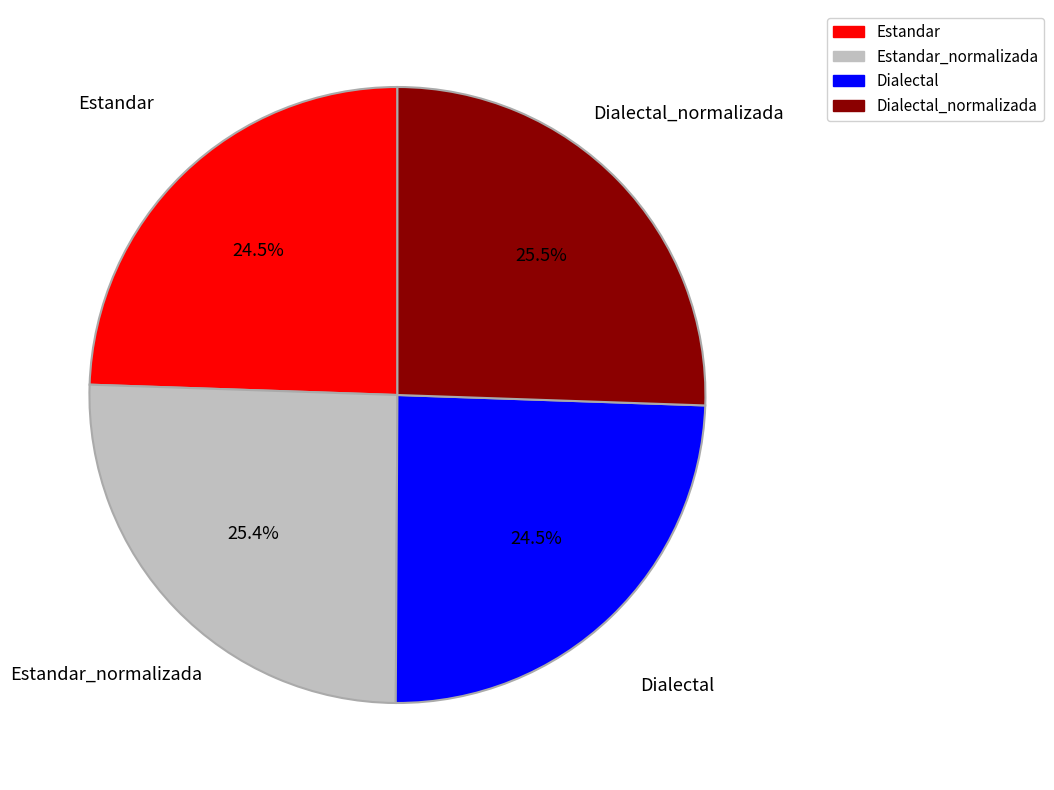

Does any single category account for the majority?

No